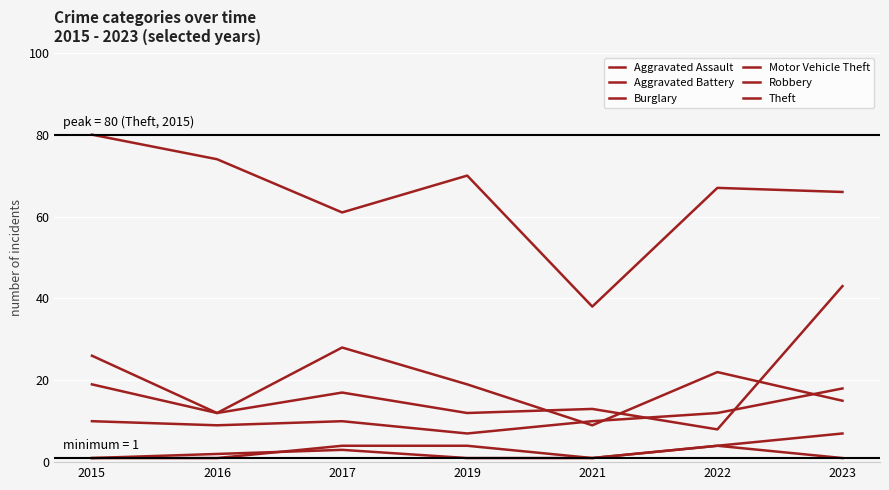

Is it true that Motor Vehicle Theft equals 29 at 2015?

False